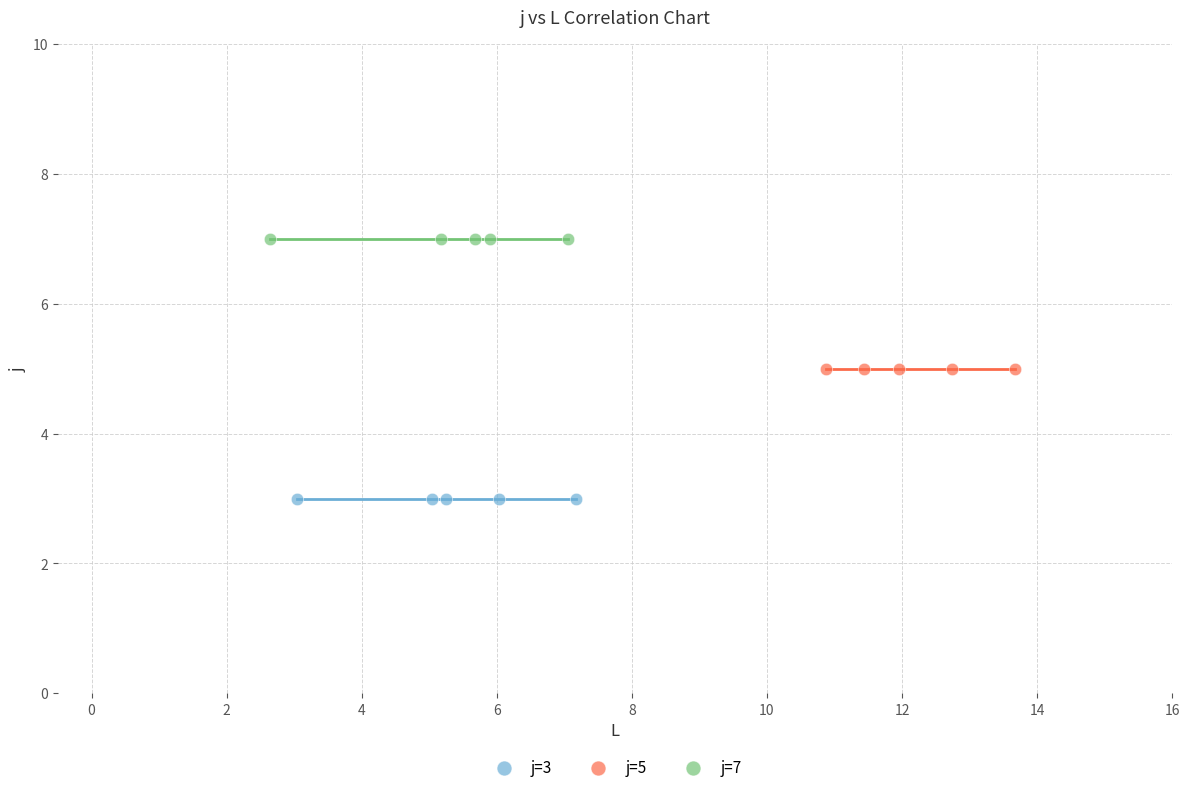

Which series reaches the minimum Y coordinate?

j=3